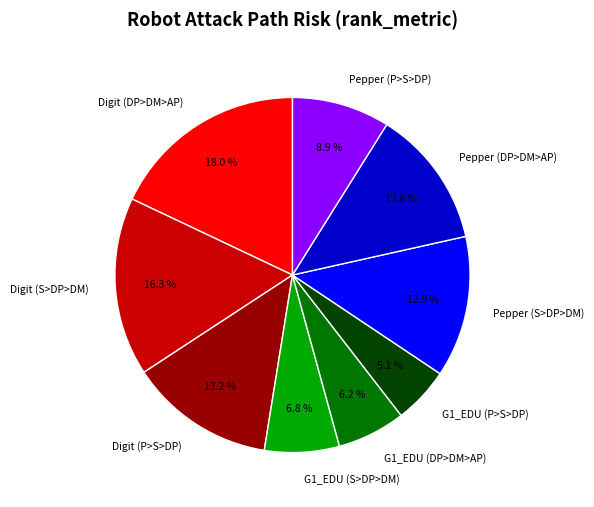

Do Pepper (P>S>DP) and G1_EDU (P>S>DP) together represent more than half of the pie?

No